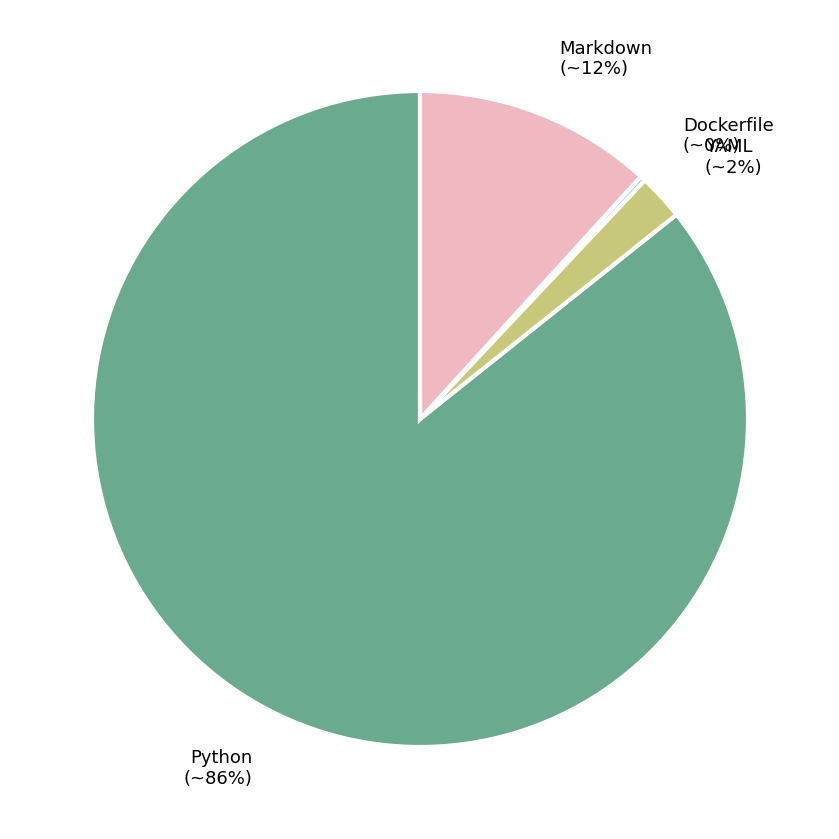

Does any single category account for the majority?

Yes